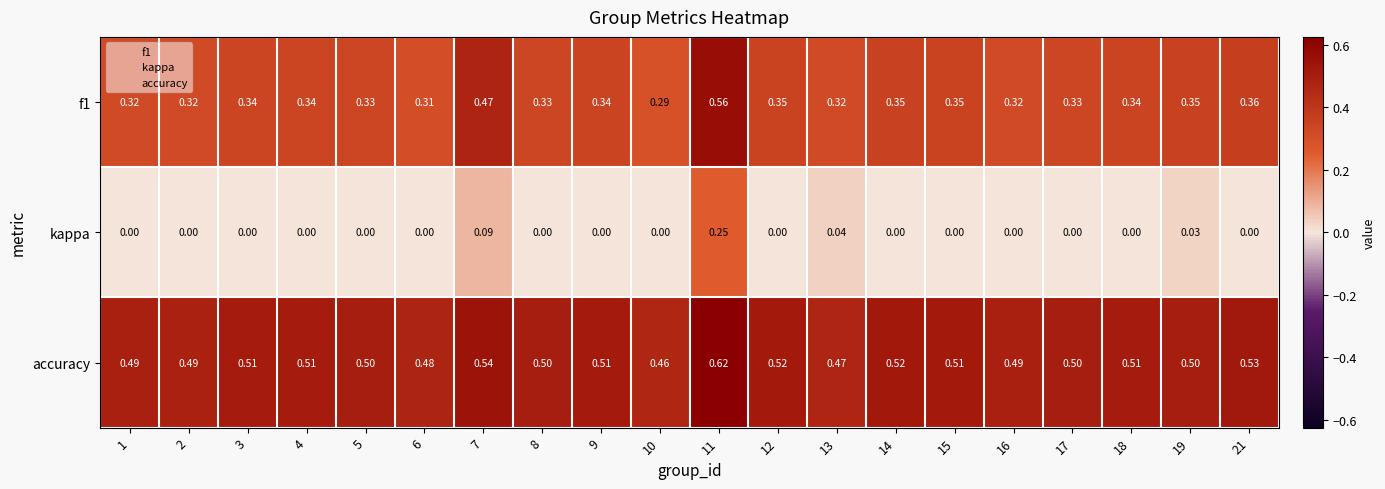

List the series in order of their peak value, highest first.

accuracy, f1, kappa